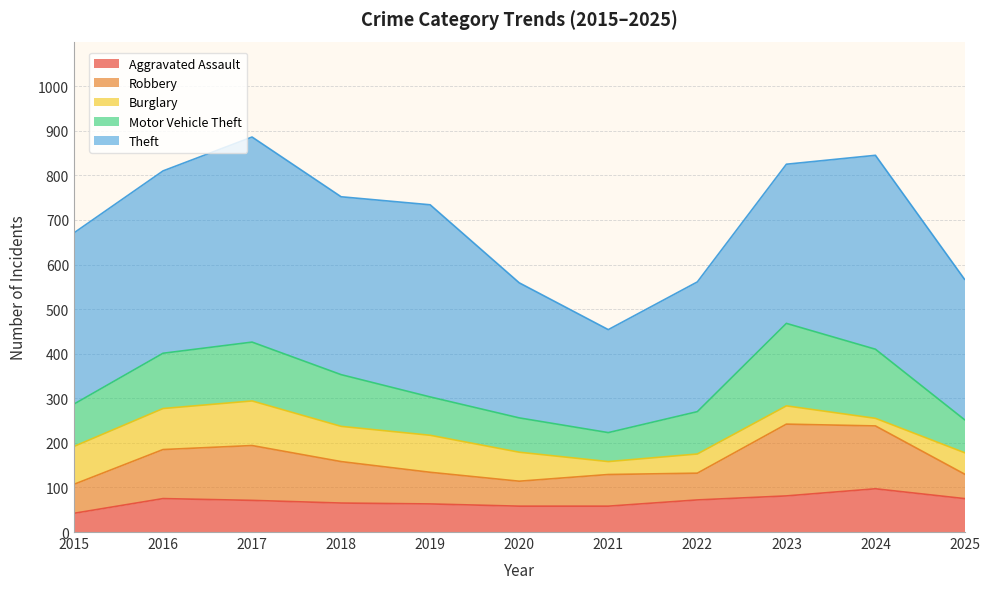

Is it true that Burglary equals 85 at 2015?

True